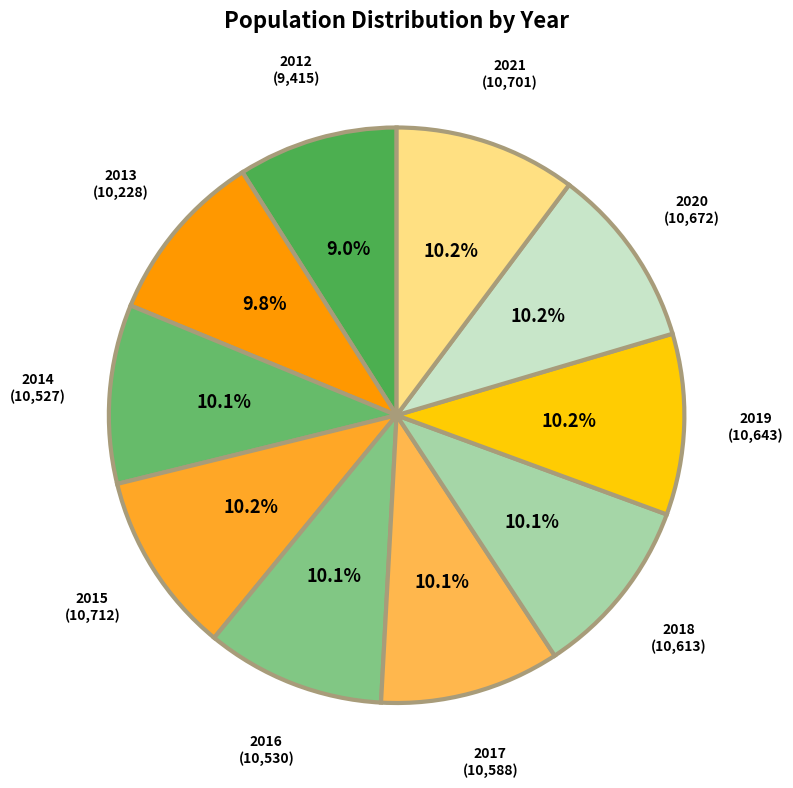

What percentage is the 2015 slice, to the nearest percent?

10%